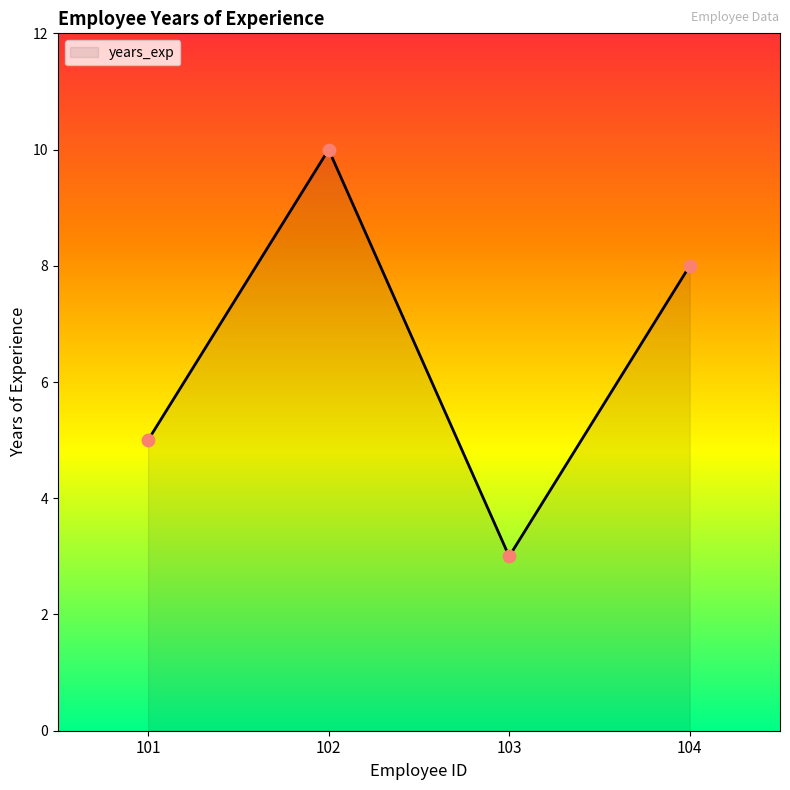

Approximately how many times larger is the value at 104 compared to 101?

1.6